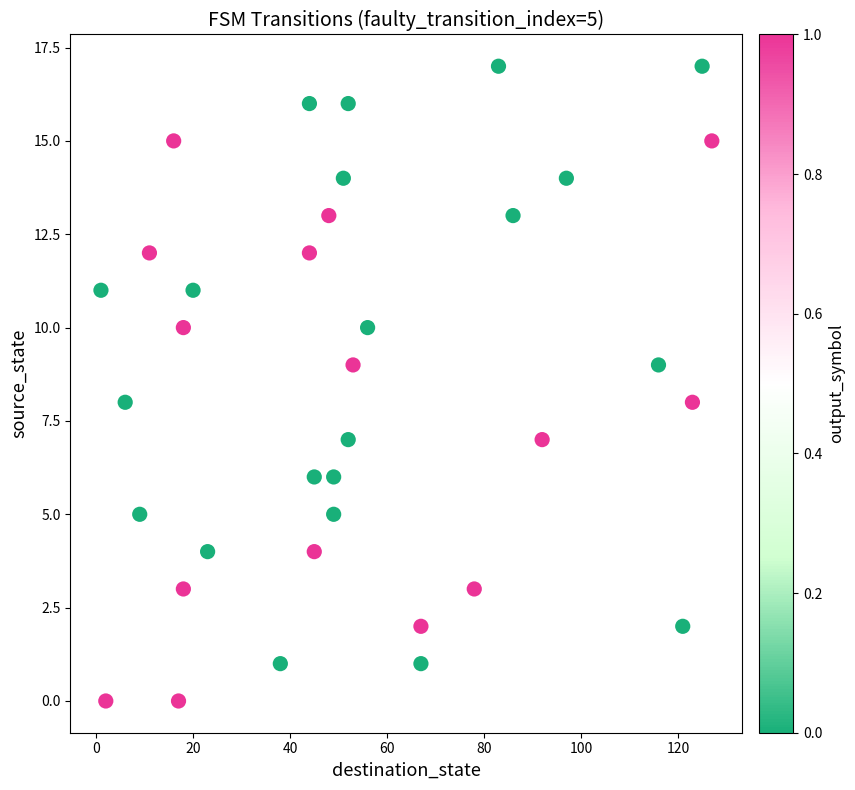

What is the range of X values (max minus min)?

126